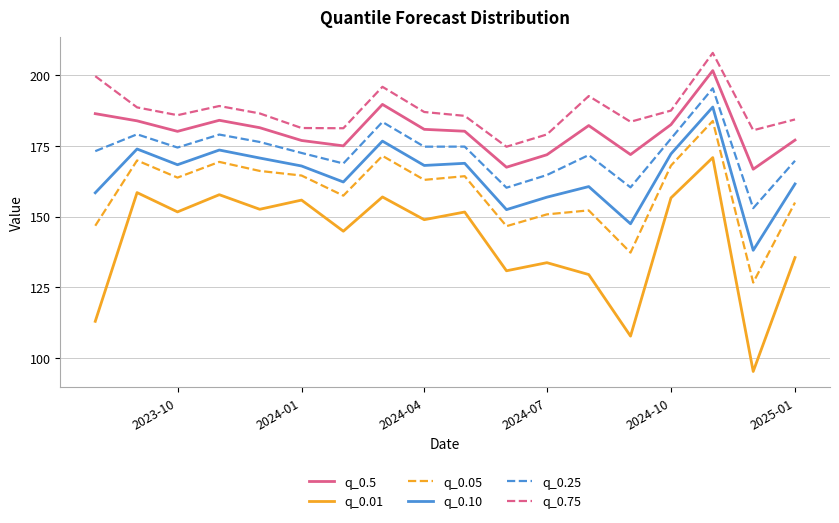

How many interior local peaks does the q_0.75 series have?

4